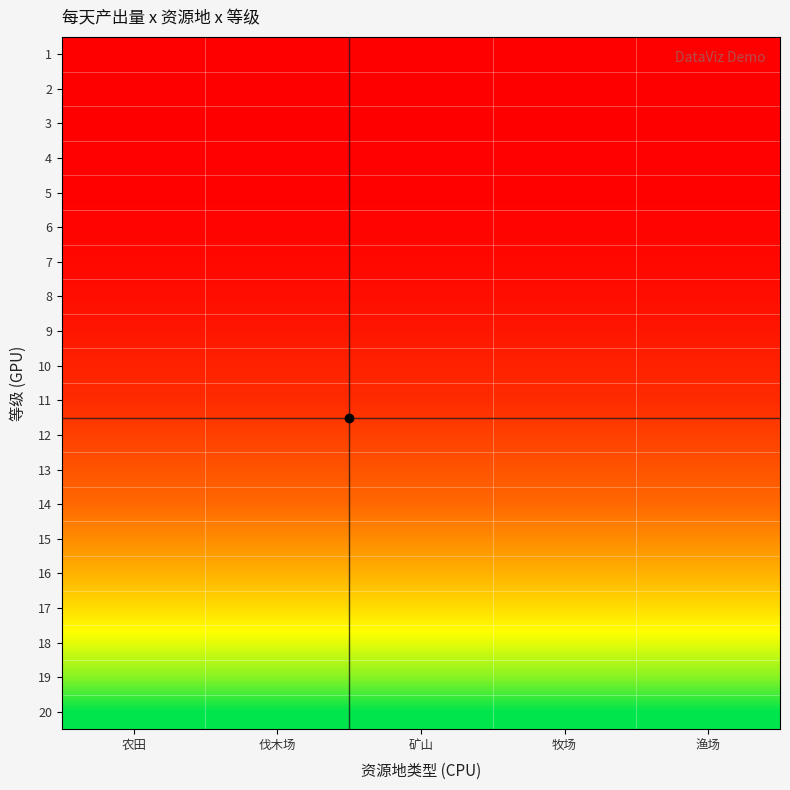

Which label corresponds to the largest value in the chart?

农田